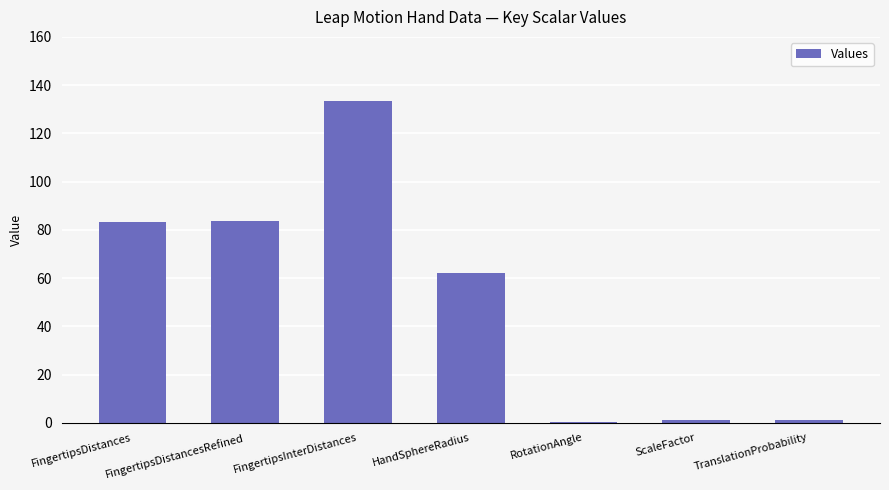

Is it true that the value at FingertipsDistances is 26.5?

False